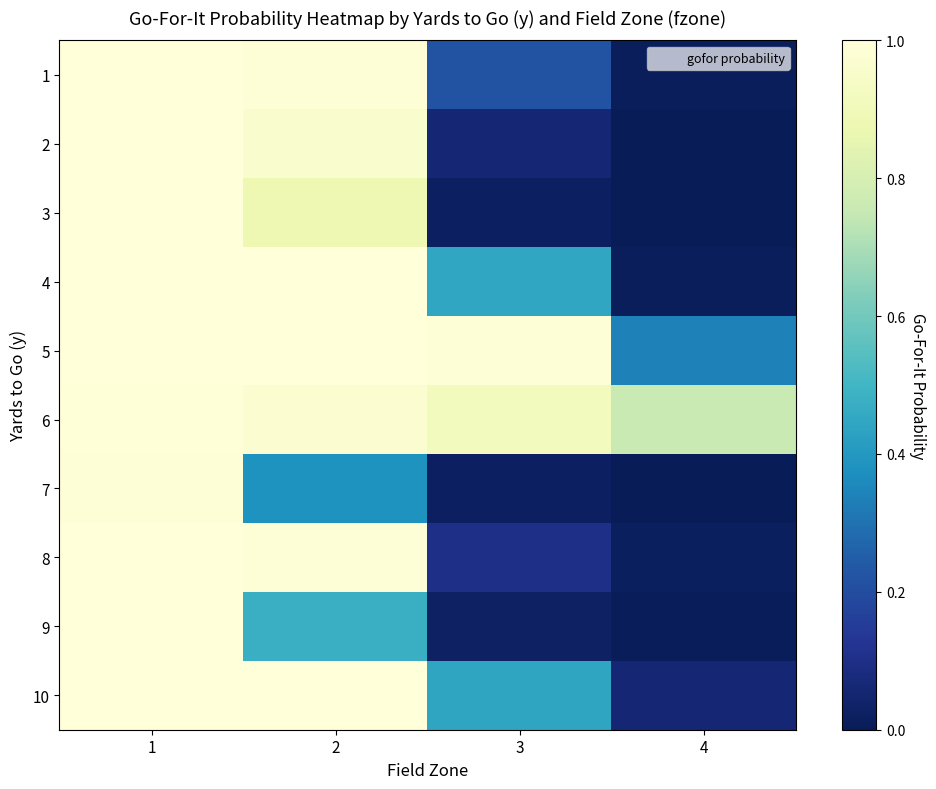

Reading left to right, transcribe all the data shown in this chart.

1: 1=1.0	2=1.0	3=0.2	4=0.0
2: 1=1.0	2=1.0	3=0.1	4=0.0
3: 1=1.0	2=0.9	3=0.0	4=0.0
4: 1=1.0	2=1.0	3=0.4	4=0.0
5: 1=1.0	2=1.0	3=1.0	4=0.3
6: 1=1.0	2=1.0	3=0.9	4=0.8
7: 1=1.0	2=0.4	3=0.0	4=0.0
8: 1=1.0	2=1.0	3=0.1	4=0.0
9: 1=1.0	2=0.5	3=0.0	4=0.0
10: 1=1.0	2=1.0	3=0.4	4=0.1